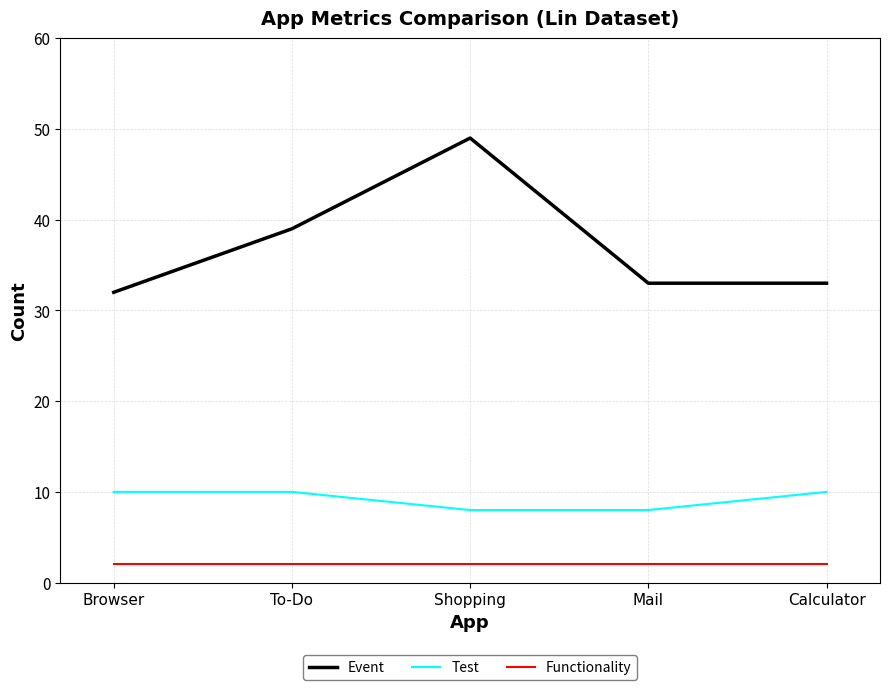

Reading left to right, what are all the values shown in this chart?

Event: Browser=32	To-Do=39	Shopping=49	Mail=33	Calculator=33
Test: Browser=10	To-Do=10	Shopping=8	Mail=8	Calculator=10
Functionality: Browser=2	To-Do=2	Shopping=2	Mail=2	Calculator=2